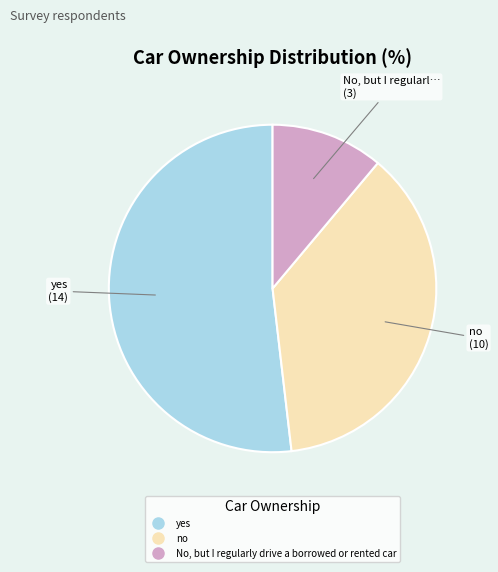

How many segments does this pie chart have?

3